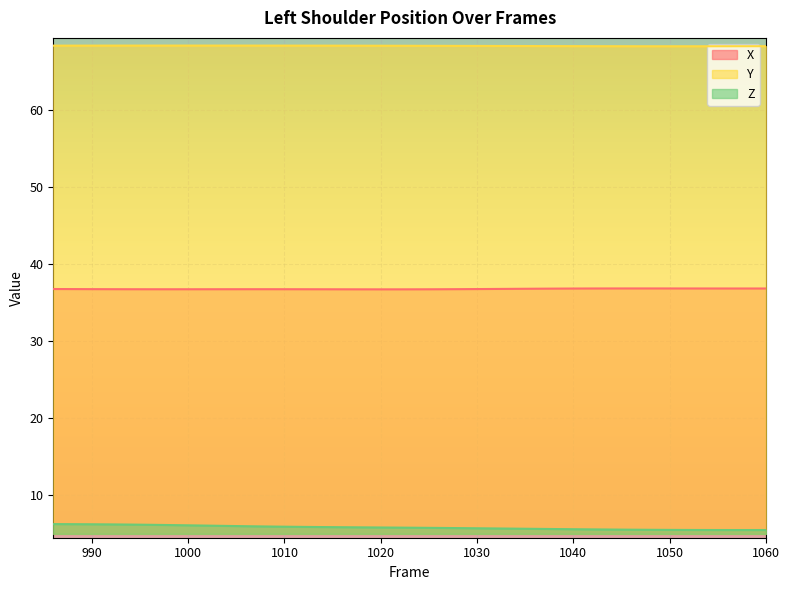

How many interior local valleys does the Y series have?

1